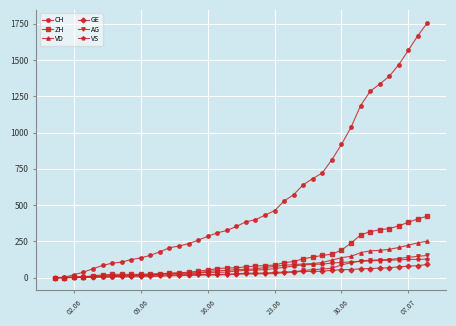

Which series has the widest spread of values?

CH